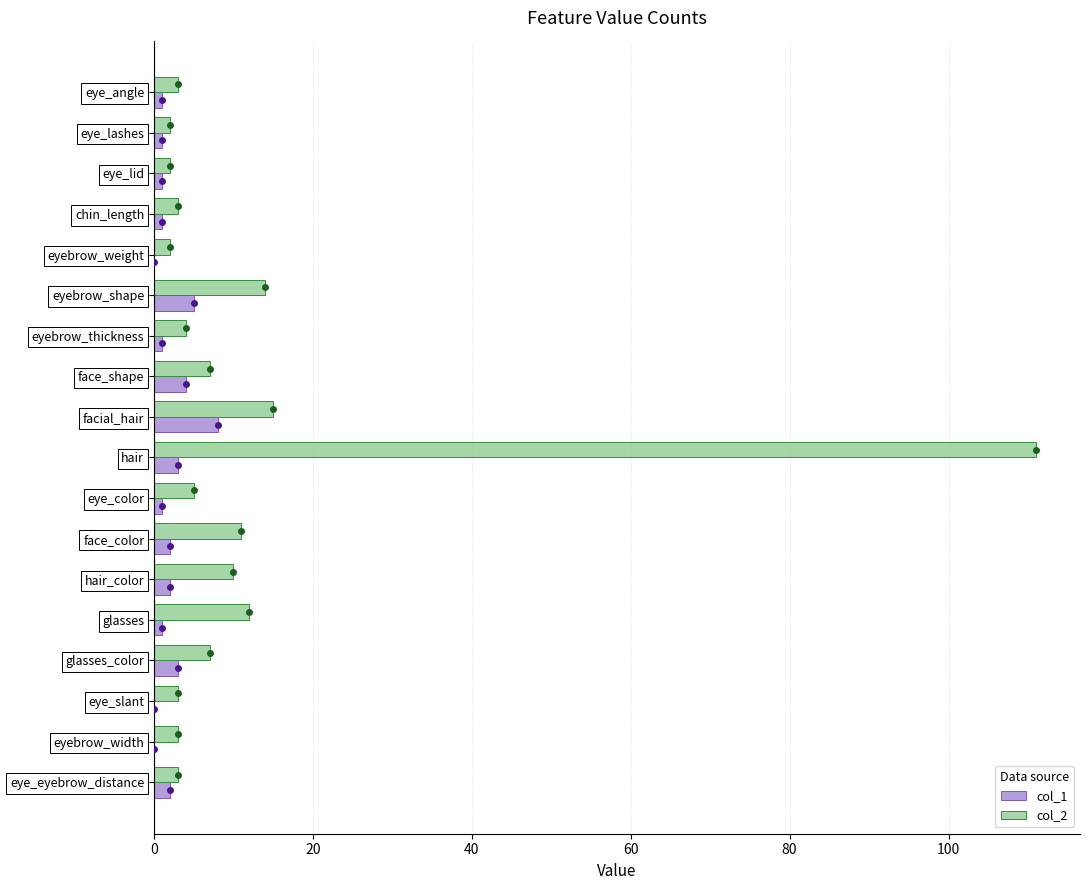

What is the sum of all col_1 values?

36